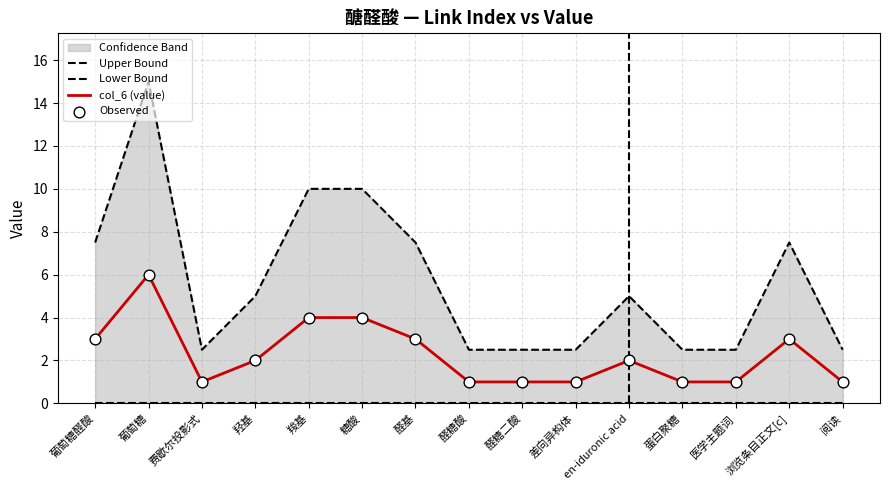

Which series contains the highest Y value?

Upper Bound